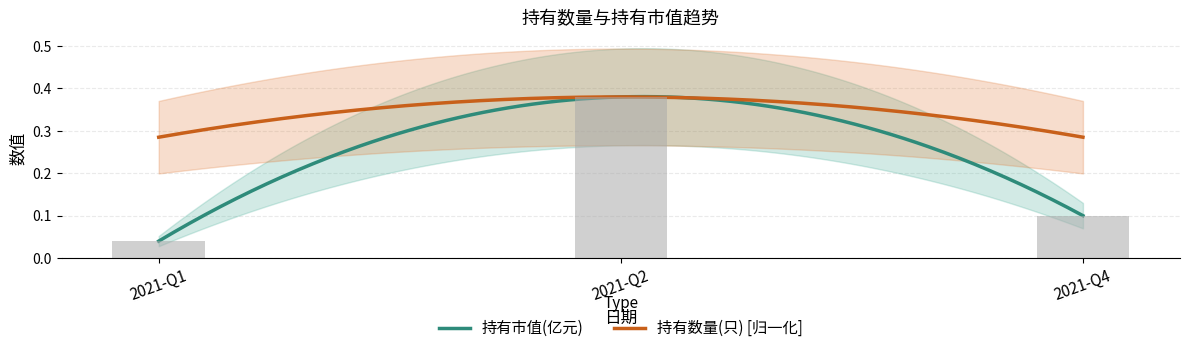

What is the difference between the values at 2021-Q2 and 2021-Q4?

0.3